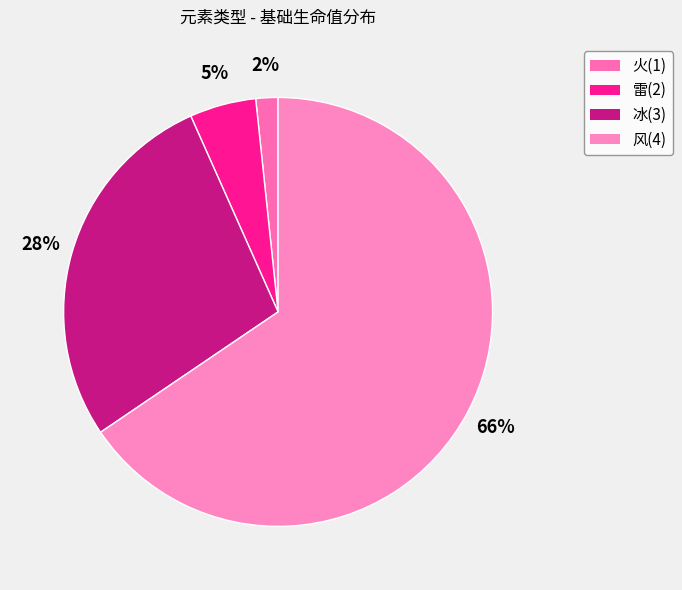

Rank the categories by value from highest to lowest.

风(4), 冰(3), 雷(2), 火(1)